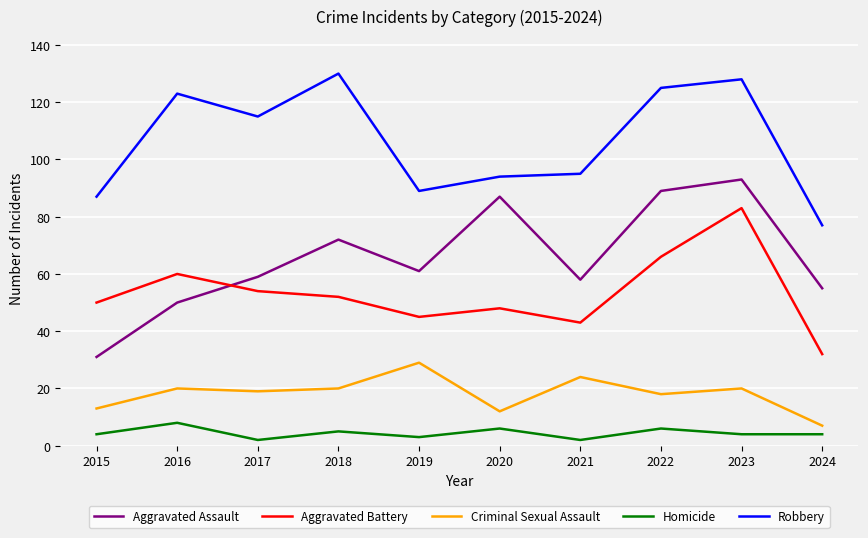

Reading left to right, what are all the values shown in this chart?

Aggravated Assault: 2015=31	2016=50	2017=59	2018=72	2019=61	2020=87	2021=58	2022=89	2023=93	2024=55
Aggravated Battery: 2015=50	2016=60	2017=54	2018=52	2019=45	2020=48	2021=43	2022=66	2023=83	2024=32
Criminal Sexual Assault: 2015=13	2016=20	2017=19	2018=20	2019=29	2020=12	2021=24	2022=18	2023=20	2024=7
Homicide: 2015=4	2016=8	2017=2	2018=5	2019=3	2020=6	2021=2	2022=6	2023=4	2024=4
Robbery: 2015=87	2016=123	2017=115	2018=130	2019=89	2020=94	2021=95	2022=125	2023=128	2024=77